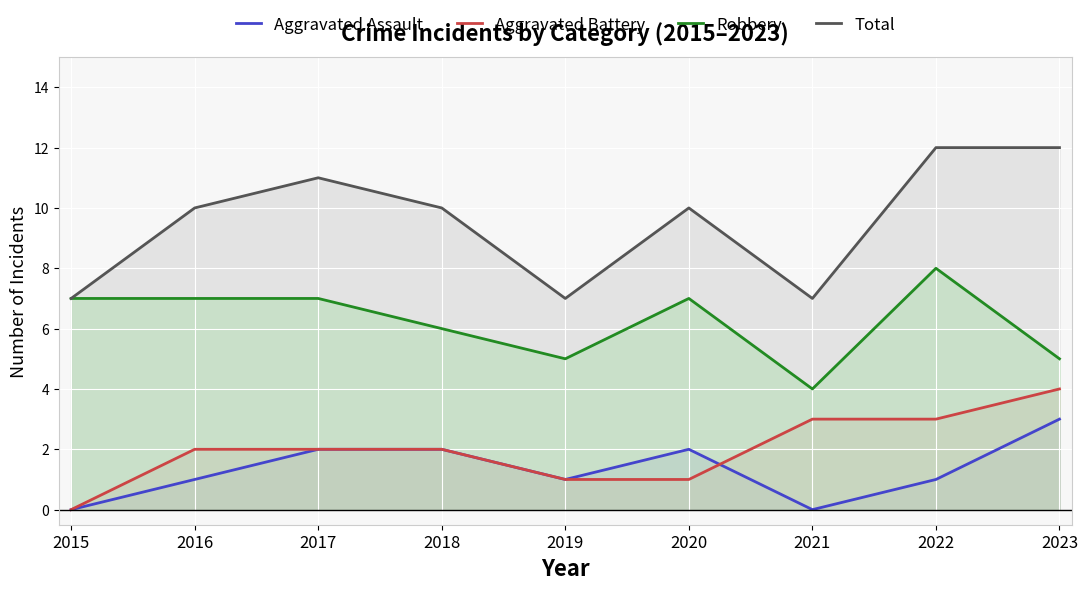

List the series in order of their peak value, highest first.

Total, Robbery, Aggravated Battery, Aggravated Assault